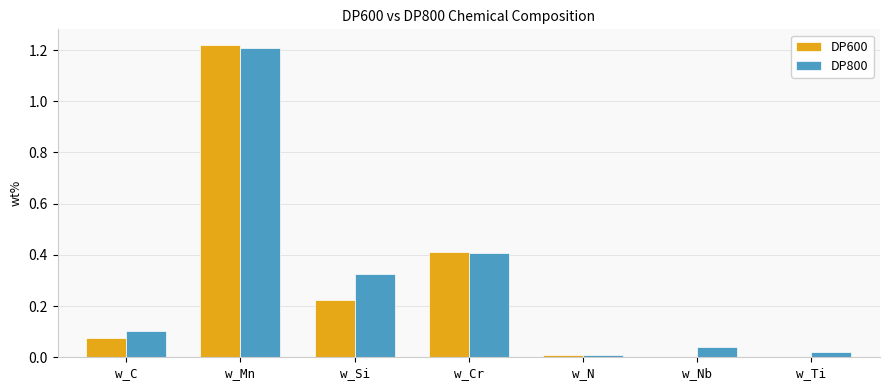

The DP600 series shows 0.7 at w_Cr. True or false?

False